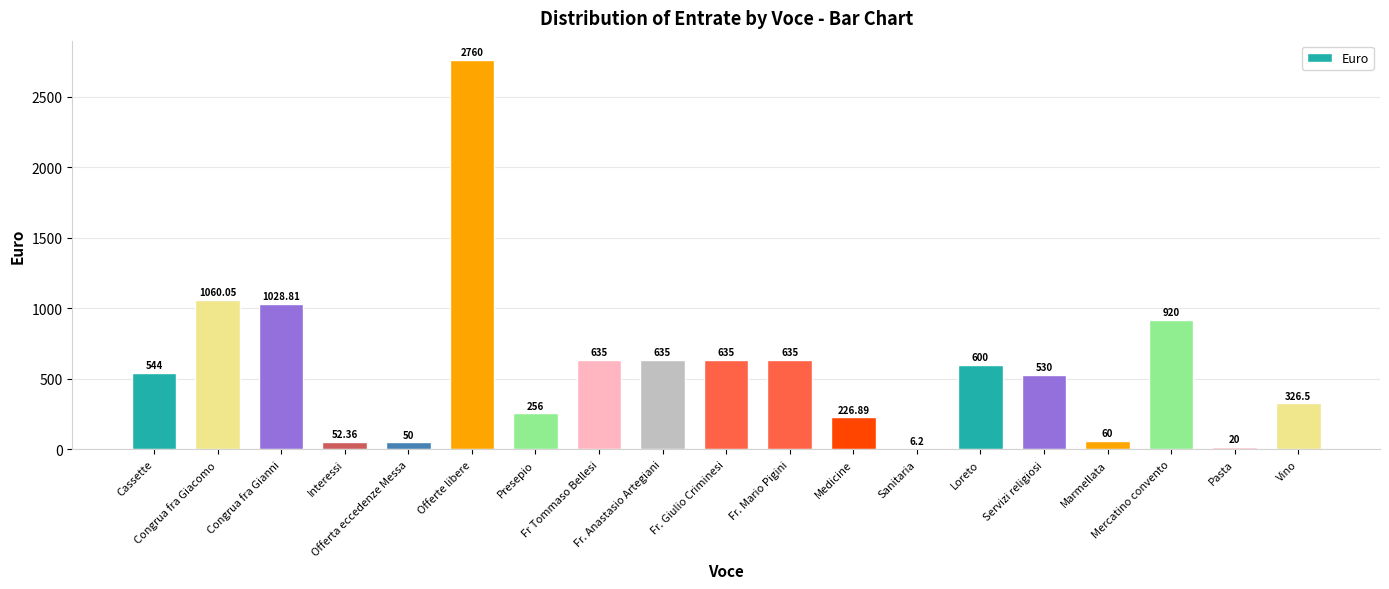

List the labels in order of value, smallest first.

Sanitaria, Pasta, Offerta eccedenze Messa, Interessi, Marmellata, Medicine, Presepio, Vino, Servizi religiosi, Cassette, Loreto, Fr Tommaso Bellesi, Fr. Anastasio Artegiani, Fr. Giulio Criminesi, Fr. Mario Pigini, Mercatino convento, Congrua fra Gianni, Congrua fra Giacomo, Offerte libere